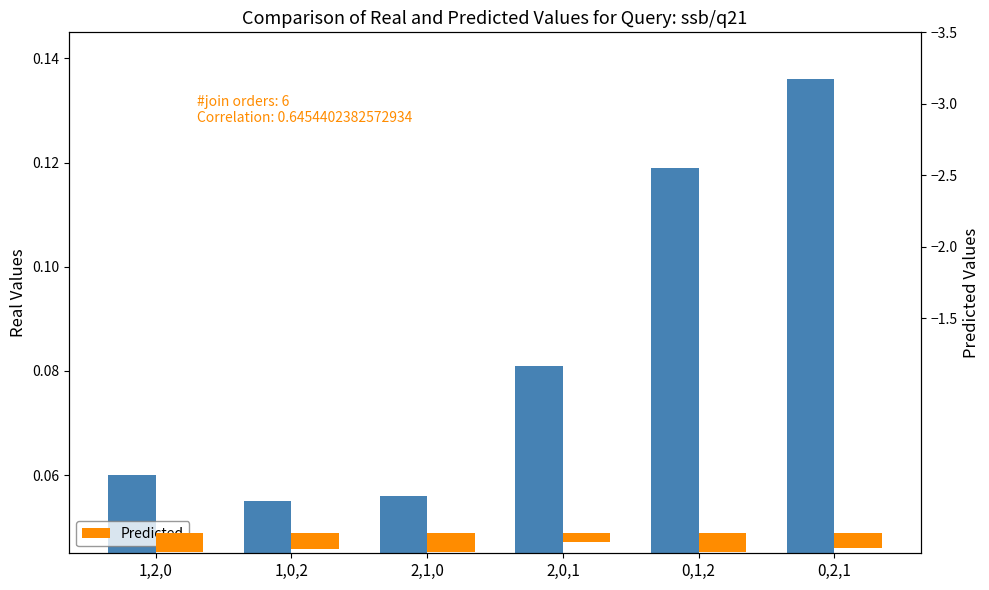

What position from the right is 0,1,2?

2